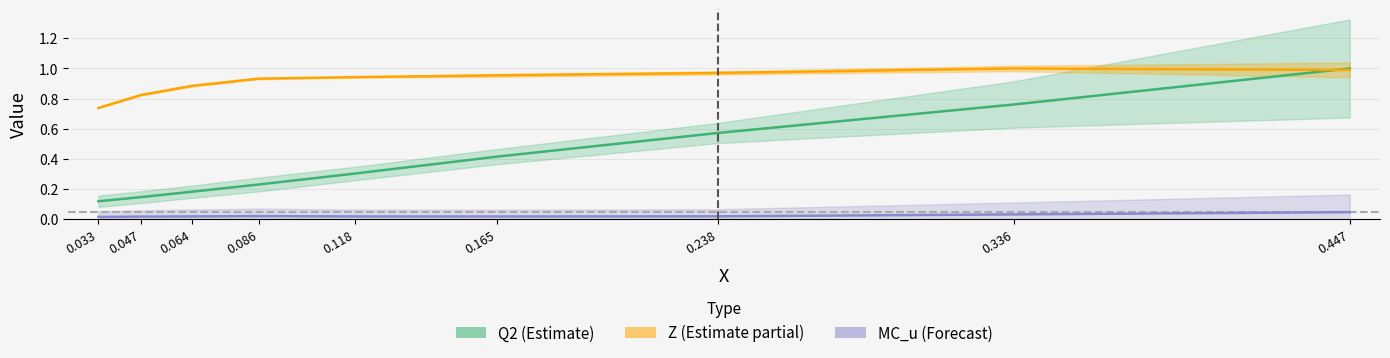

Reading left to right, extract all data points from this chart.

Q2 (Estimate): 0.1	0.1	0.2	0.2	0.3	0.4	0.6	0.8	1.0
Z (Estimate partial): 0.7	0.8	0.9	0.9	0.9	1.0	1.0	1.0	1.0
MC_u (Forecast): 0.0	0.0	0.0	0.0	0.0	0.0	0.0	0.0	0.0